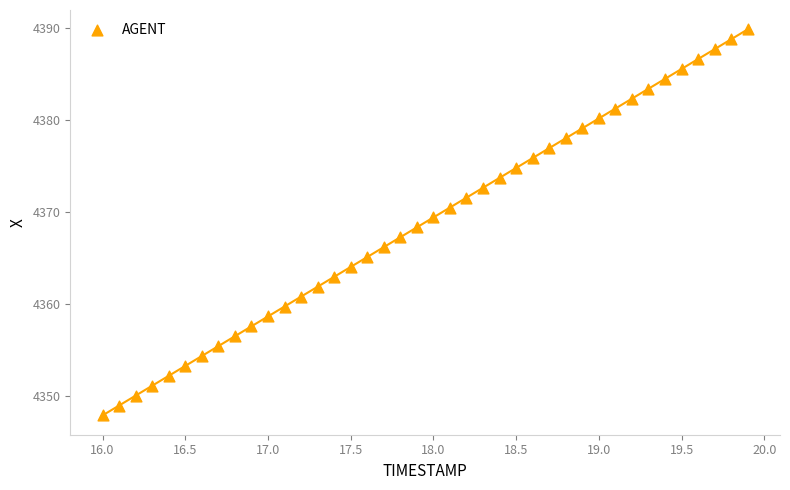

What is the range of X values (max minus min)?

3.9